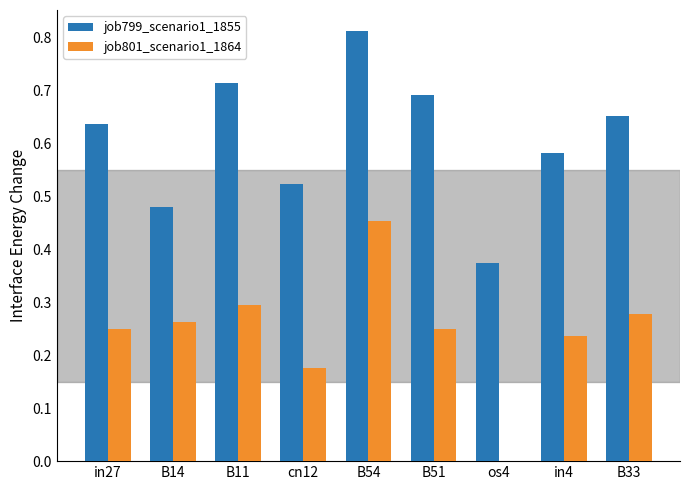

What are all the series names shown in the legend?

job799_scenario1_1855, job801_scenario1_1864